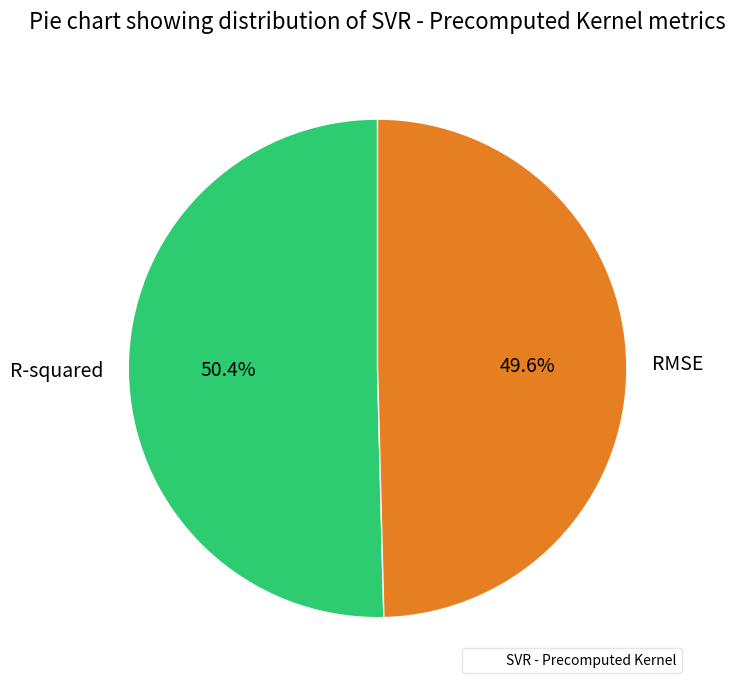

How many segments does this pie chart have?

2